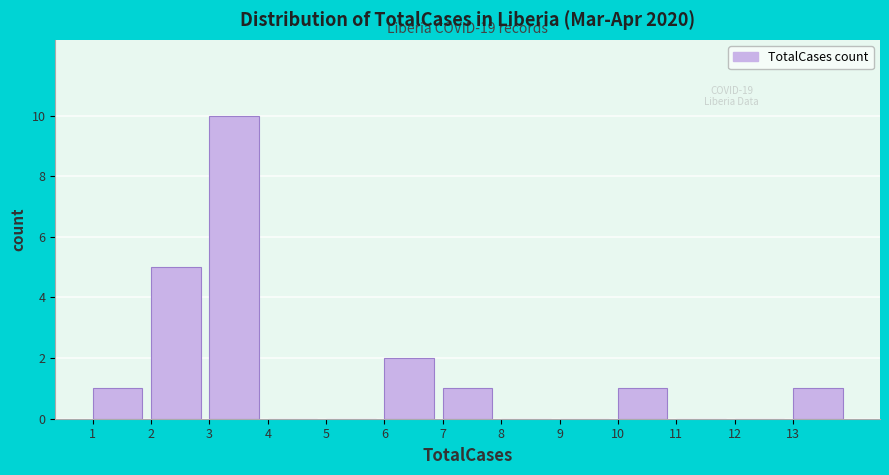

Which range on the x-axis has the tallest bar?

3 to 4